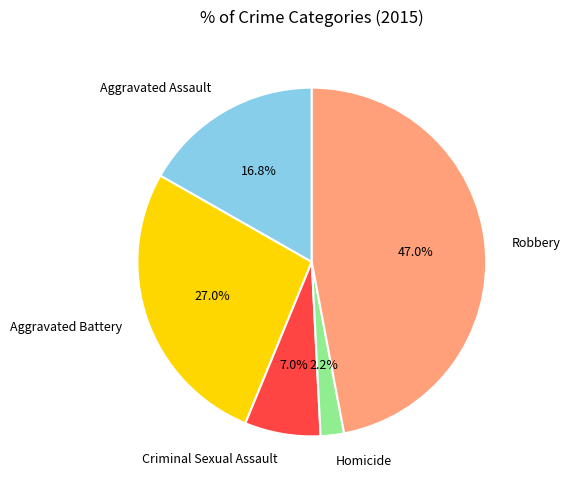

To the nearest percent, what is the difference between the largest and smallest slice percentages?

45%